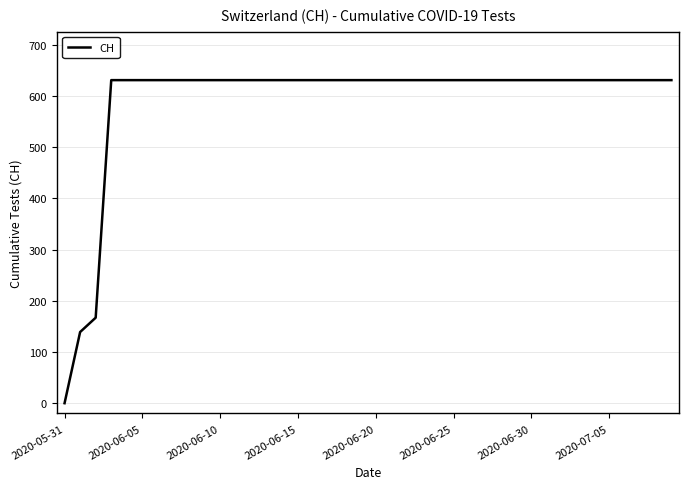

What is the difference between the maximum and minimum values?

631